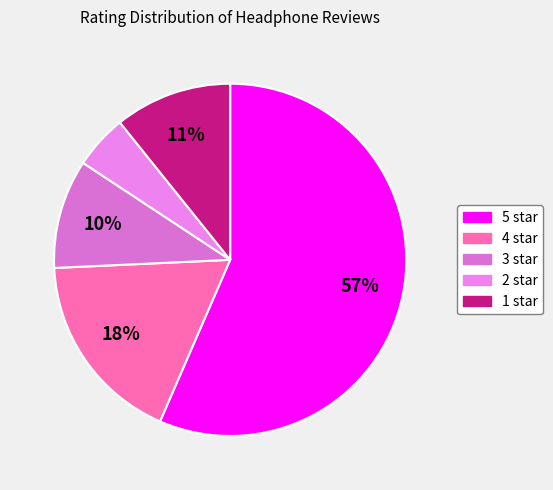

How many segments does this pie chart have?

5